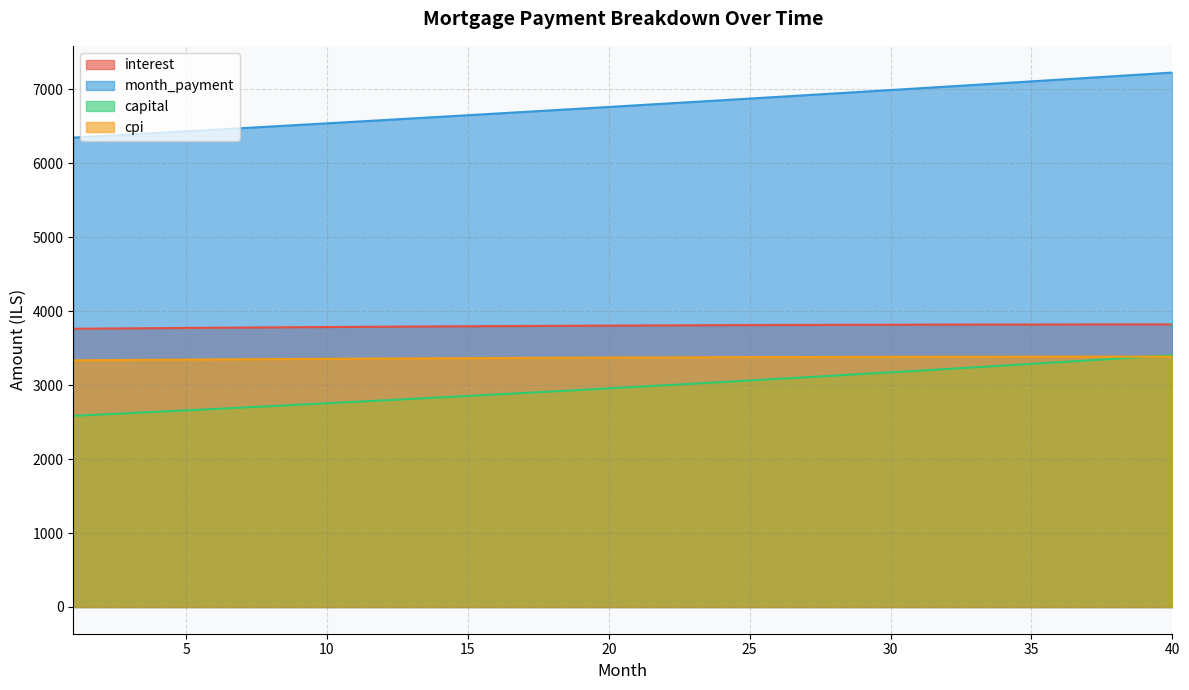

What is the smallest value displayed?

2585.1